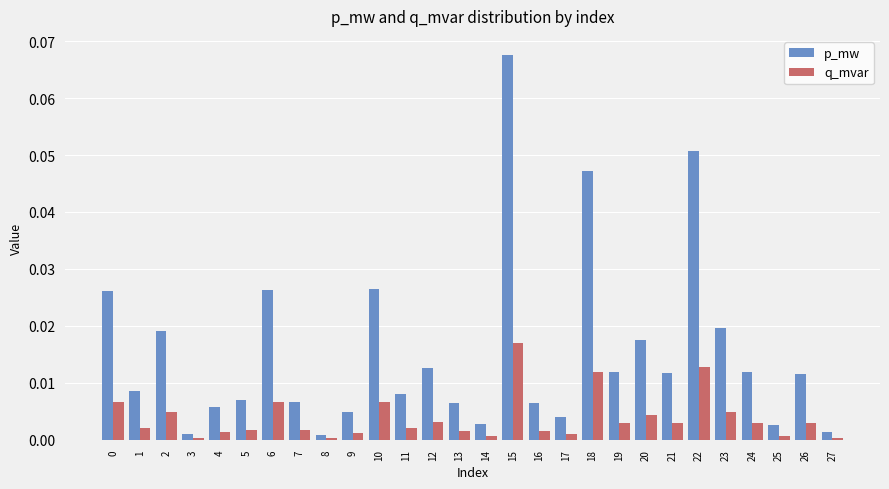

At which label does p_mw reach its peak?

15